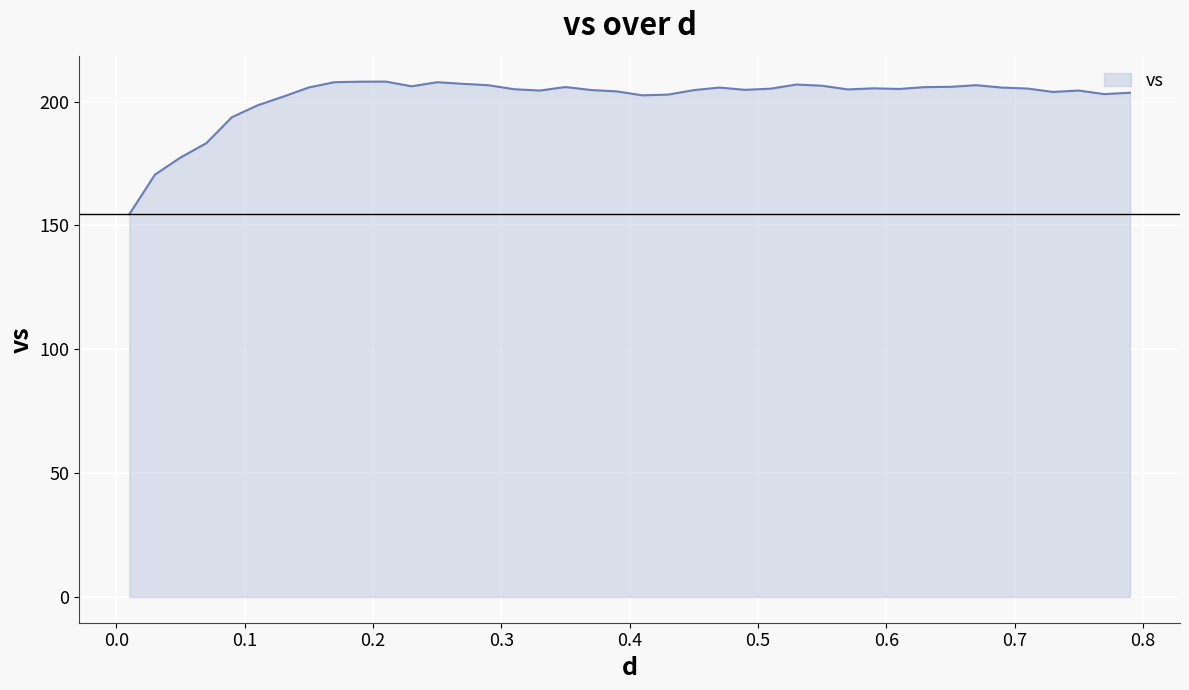

What is the average value?

201.5